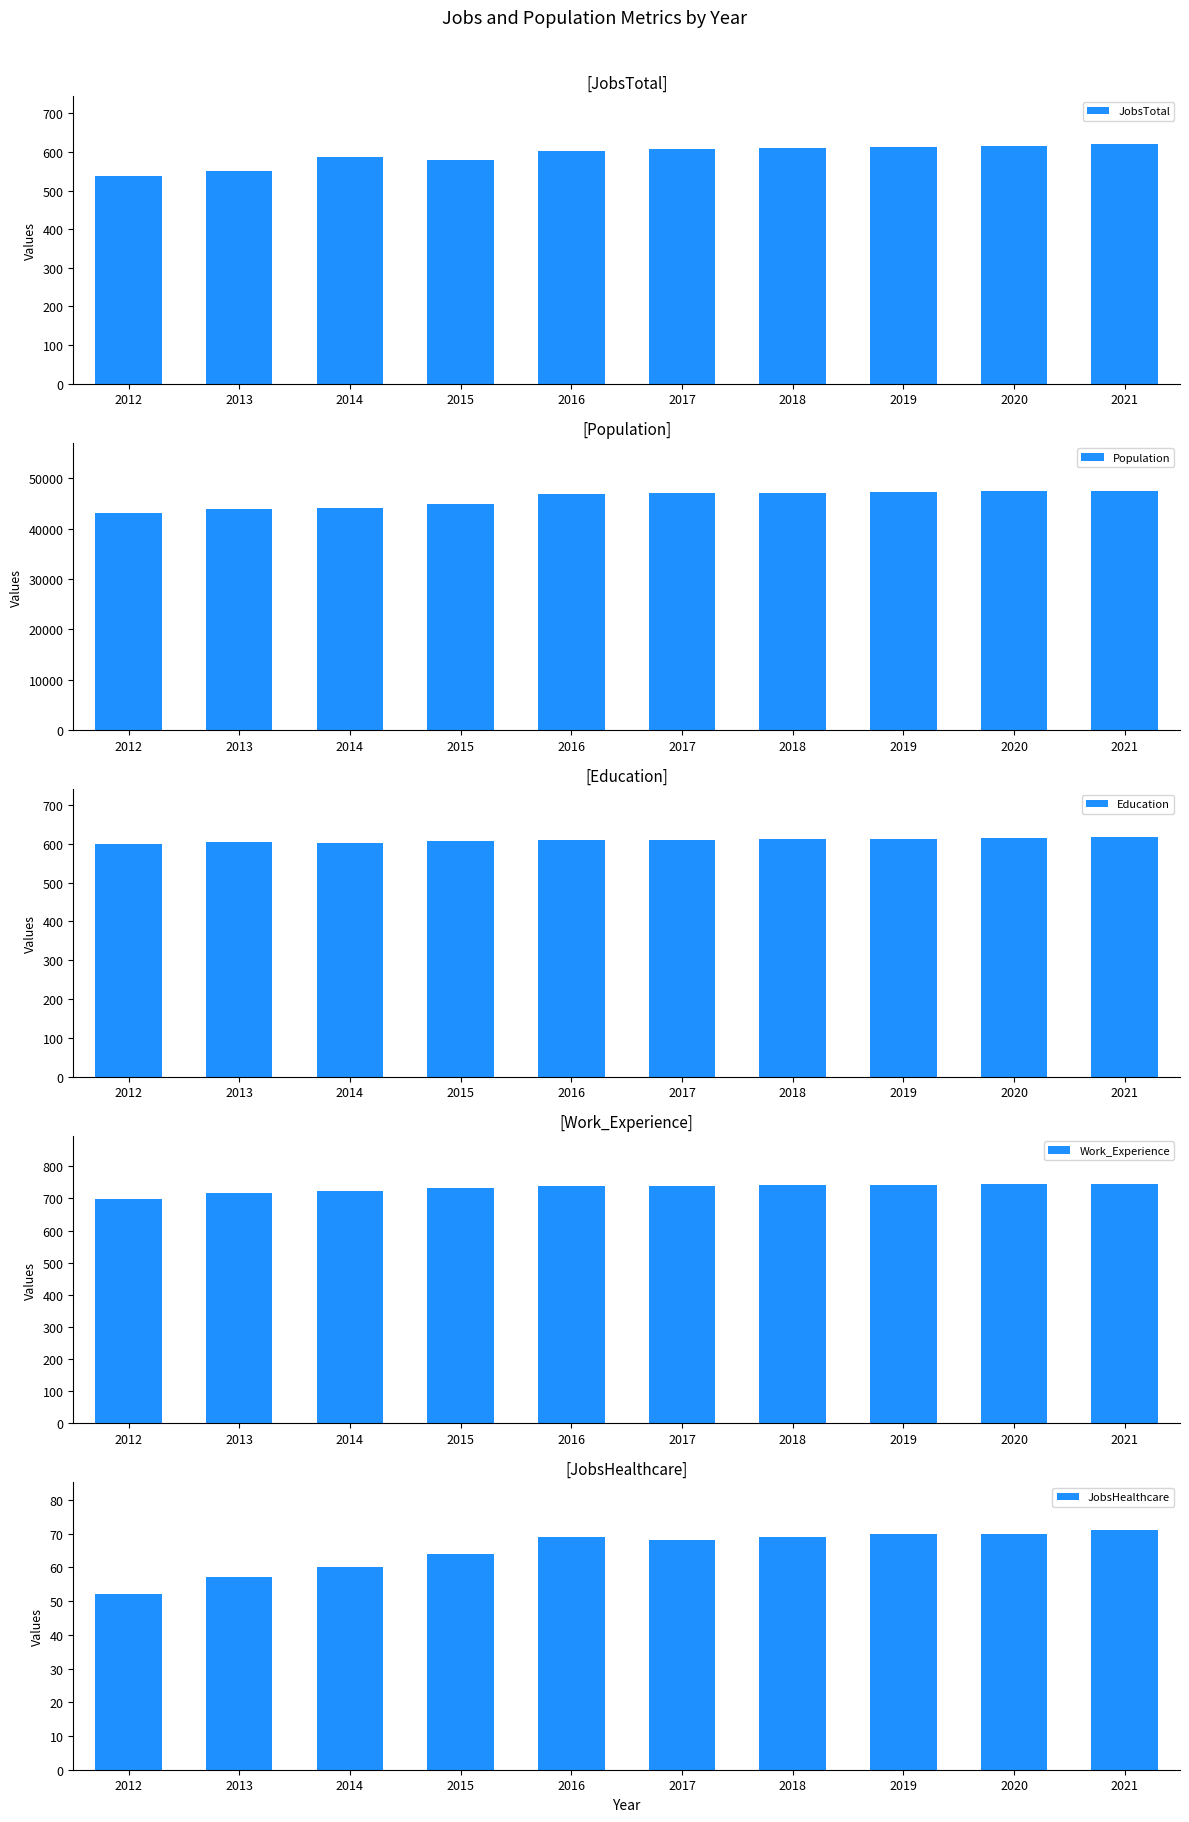

At how many categories does at least one series exceed 25390?

10